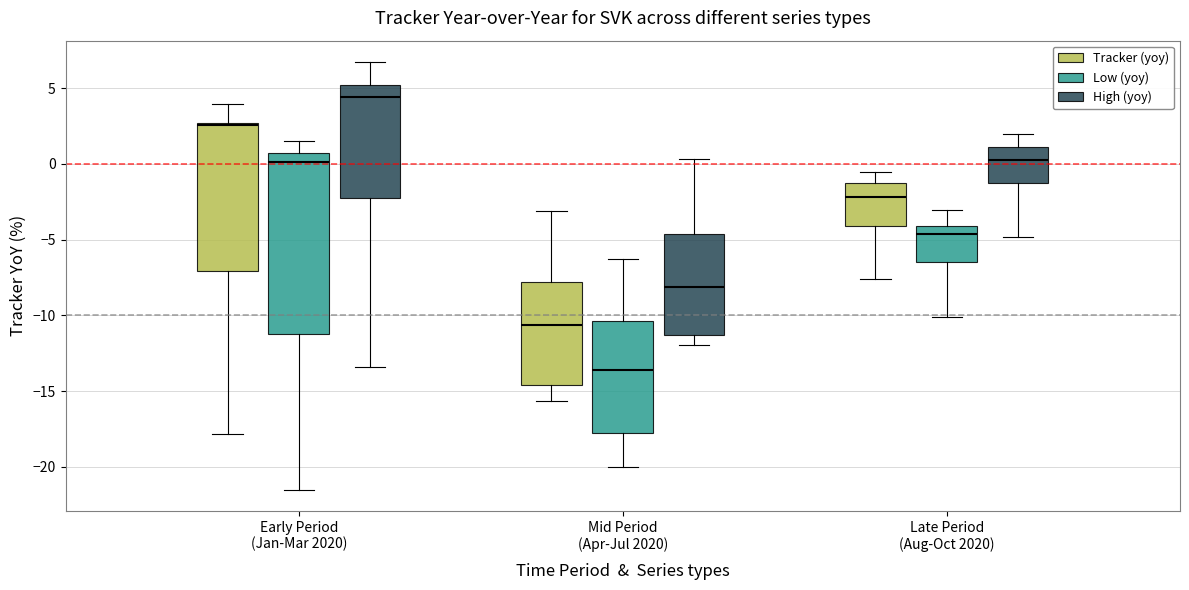

Reading left to right, read every box against the y-axis: the position of its median line, the range the box covers, and the ends of its whiskers. The values are not printed on the chart, so give them approximately, as read against the axis.

Early Period (Jan-Mar 2020) (Tracker (yoy)): median 2.5, box -7.0 to 2.5, whiskers -18.0 to 4.0
Early Period (Jan-Mar 2020) (Low (yoy)): median 0.0, box -11.0 to 0.5, whiskers -21.5 to 1.5
Early Period (Jan-Mar 2020) (High (yoy)): median 4.5, box -2.5 to 5.0, whiskers -13.5 to 6.5
Mid Period (Apr-Jul 2020) (Tracker (yoy)): median -10.5, box -14.5 to -8.0, whiskers -15.5 to -3.0
Mid Period (Apr-Jul 2020) (Low (yoy)): median -13.5, box -18.0 to -10.5, whiskers -20.0 to -6.5
Mid Period (Apr-Jul 2020) (High (yoy)): median -8.0, box -11.5 to -4.5, whiskers -12.0 to 0.5
Late Period (Aug-Oct 2020) (Tracker (yoy)): median -2.0, box -4.0 to -1.5, whiskers -7.5 to -0.5
Late Period (Aug-Oct 2020) (Low (yoy)): median -4.5, box -6.5 to -4.0, whiskers -10.0 to -3.0
Late Period (Aug-Oct 2020) (High (yoy)): median 0.0, box -1.0 to 1.0, whiskers -5.0 to 2.0